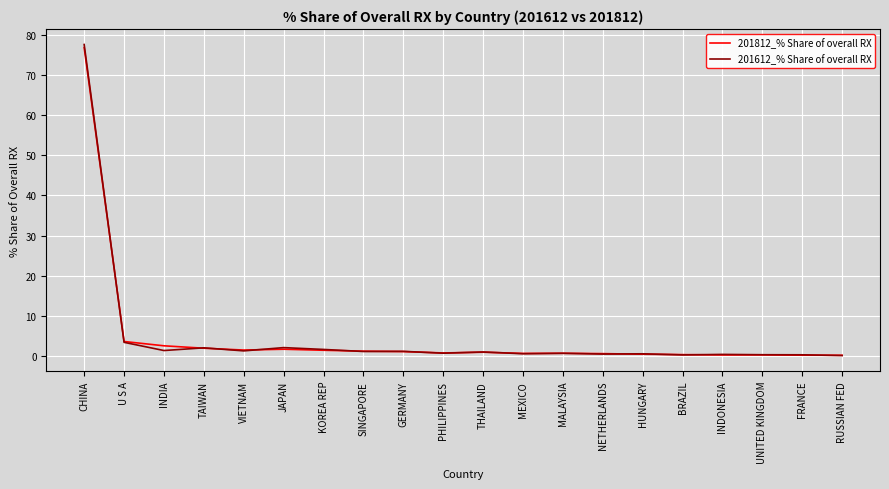

What is the sum of the 201612_% Share of overall RX values at THAILAND and UNITED KINGDOM?

1.4